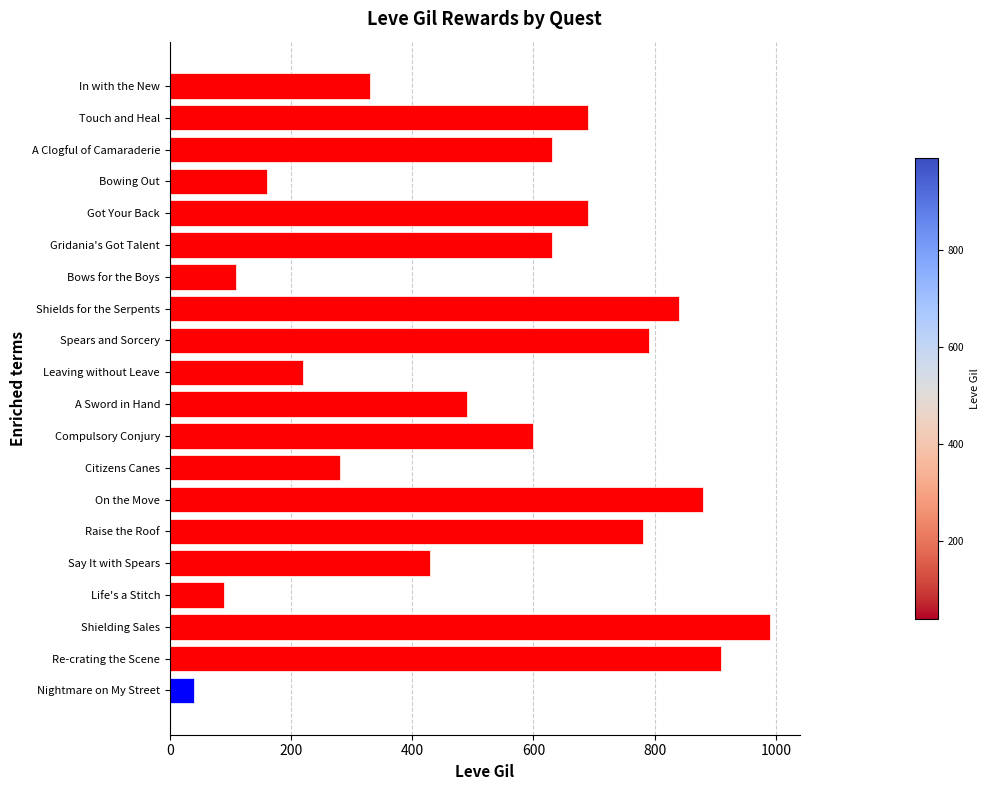

How many distinct data groups are displayed?

1